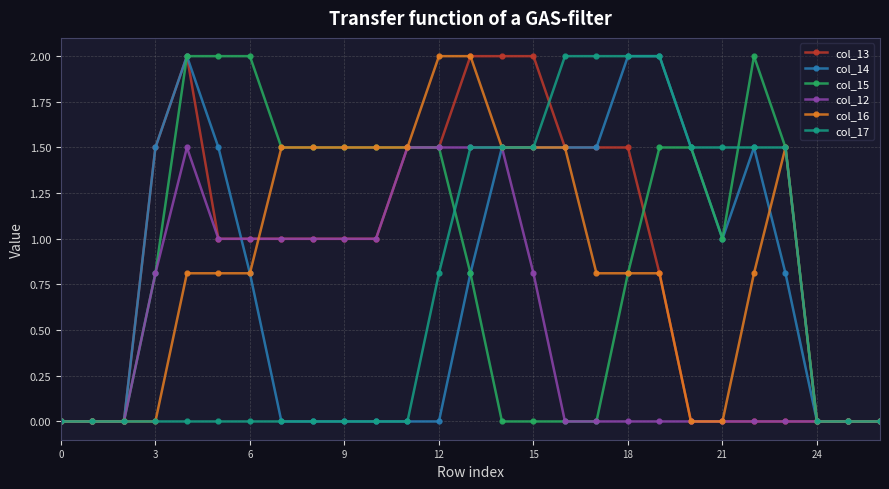

True or false: col_15 has more than 0 points higher than both neighbors.

True